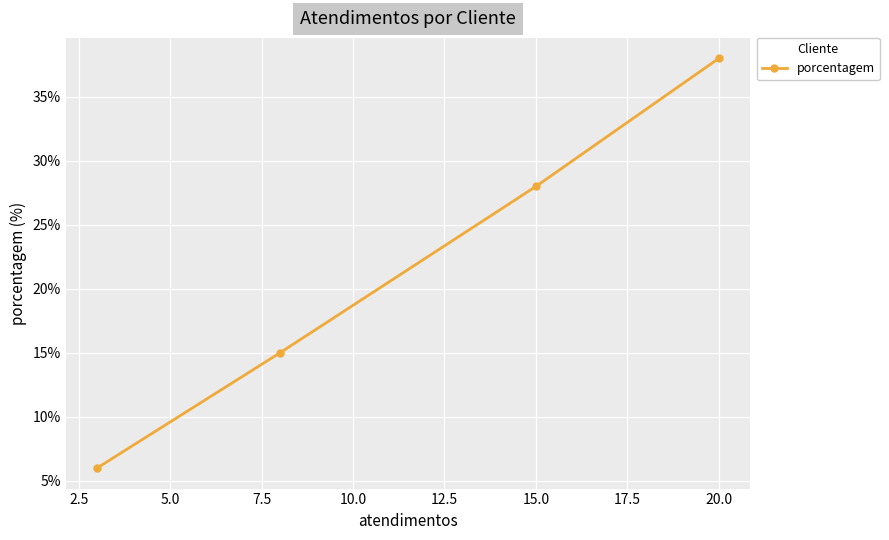

What is the smallest value displayed?

6